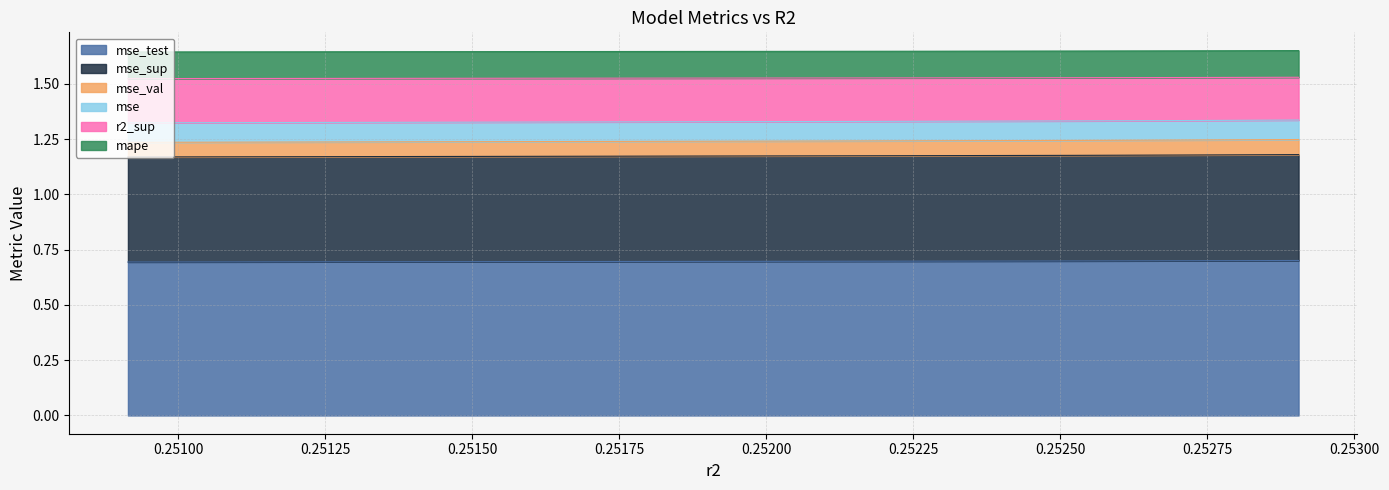

Which series has the widest spread of values?

r2_sup